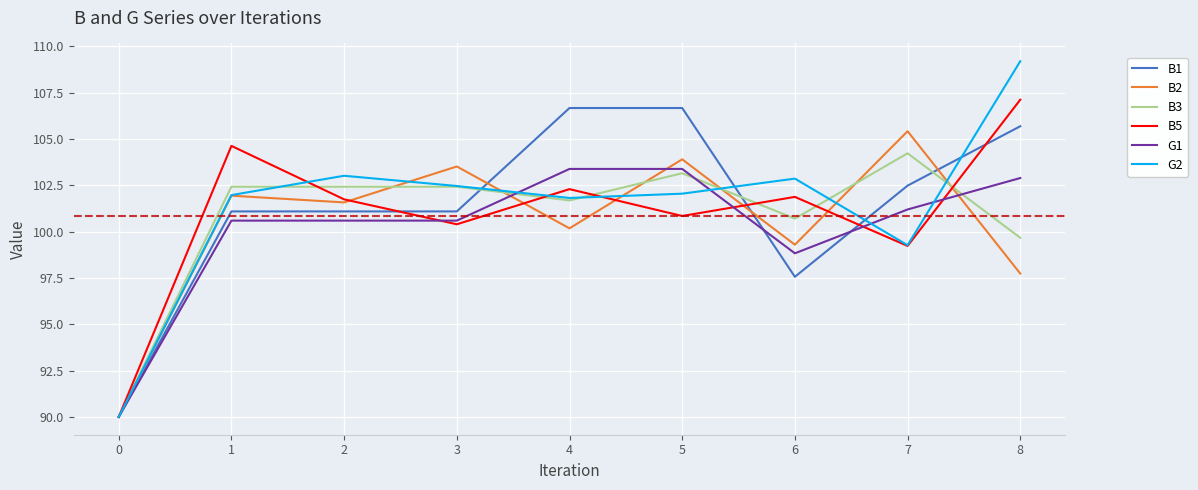

What is the total value across all series at 3?

610.5